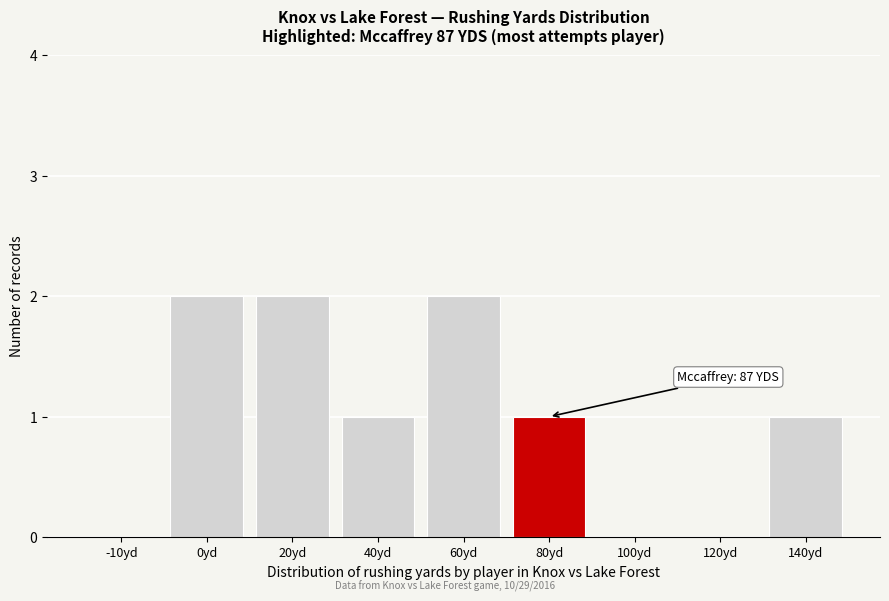

Reading left to right, what are all the values shown in this chart?

-10yd=0	0yd=2	20yd=2	40yd=1	60yd=2	80yd=1	100yd=0	120yd=0	140yd=1